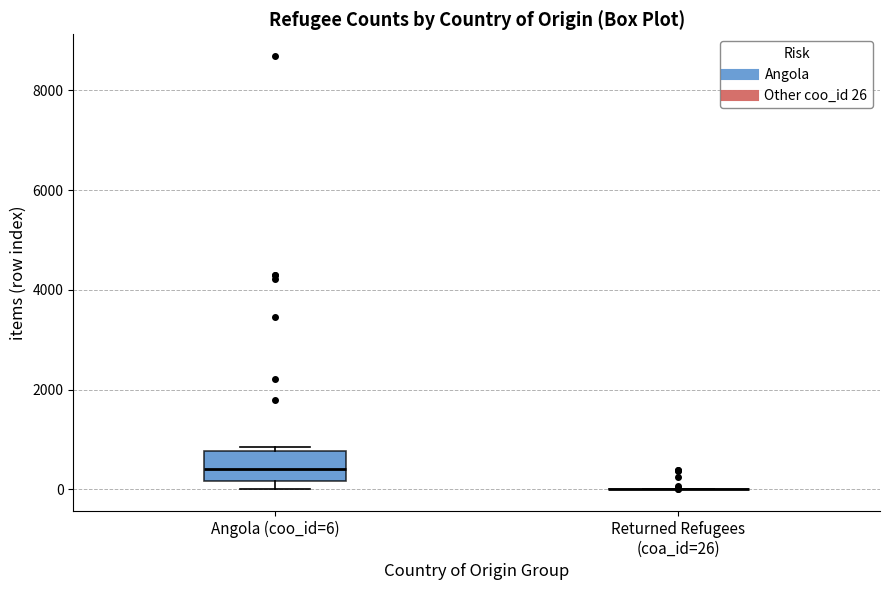

Reading left to right, read every box against the y-axis: the position of its median line, the range the box covers, and the ends of its whiskers. The values are not printed on the chart, so give them approximately, as read against the axis.

Angola (coo_id=6): median 400, box 200 to 800, whiskers 0 to 800 (just above the box's upper edge)
Returned Refugees (coa_id=26): box collapsed to a line at 0, whiskers 0 to 0